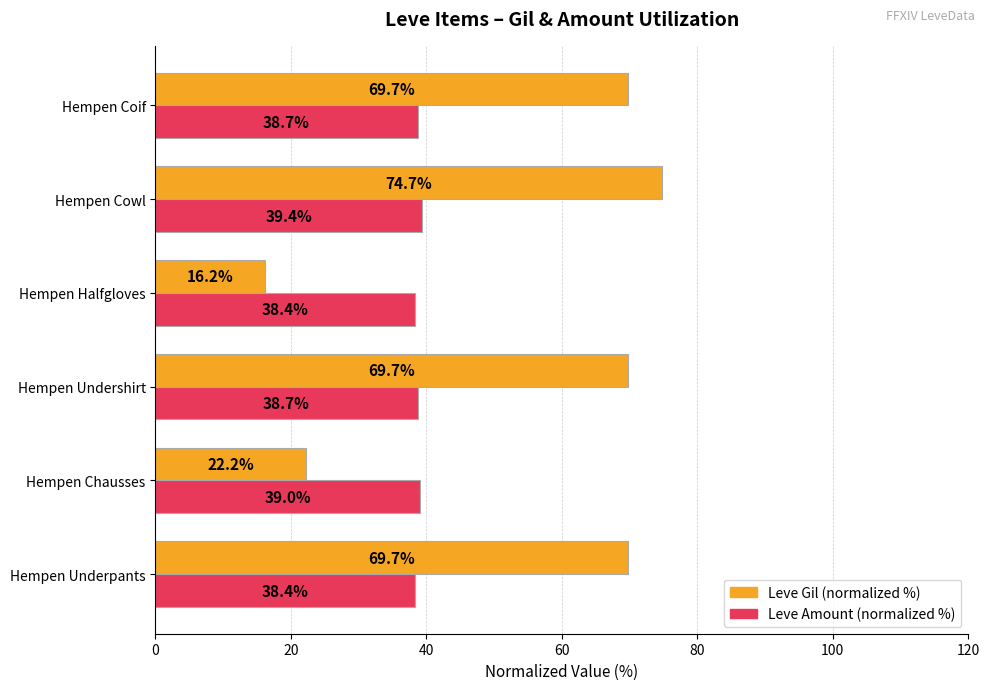

List the series in order of their overall mean, highest first.

Leve Gil (normalized %), Leve Amount (normalized %)